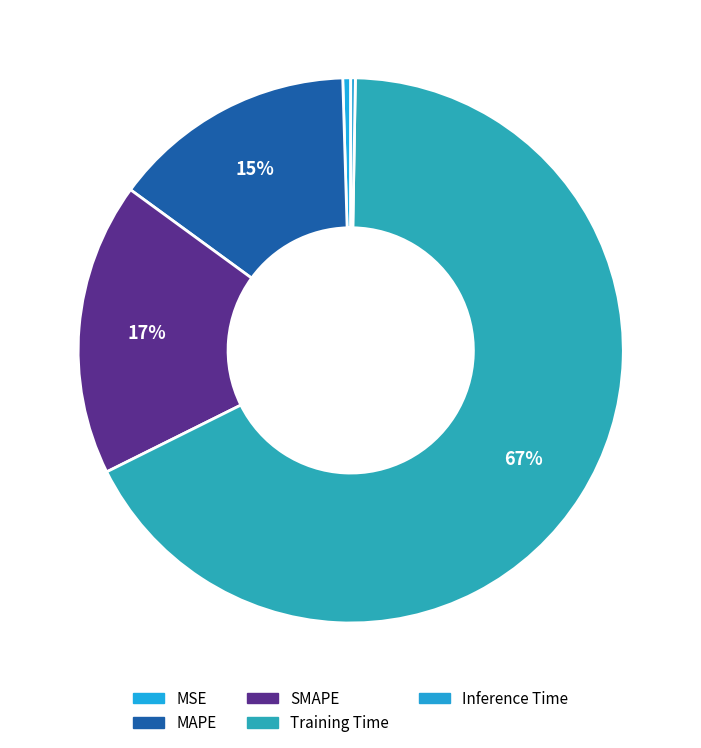

True or false: MSE accounts for 1% of the total.

False